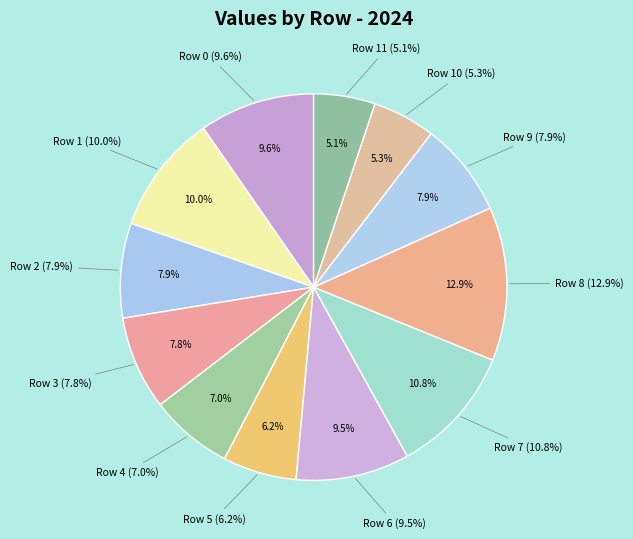

Which category has the smallest portion of the pie?

11